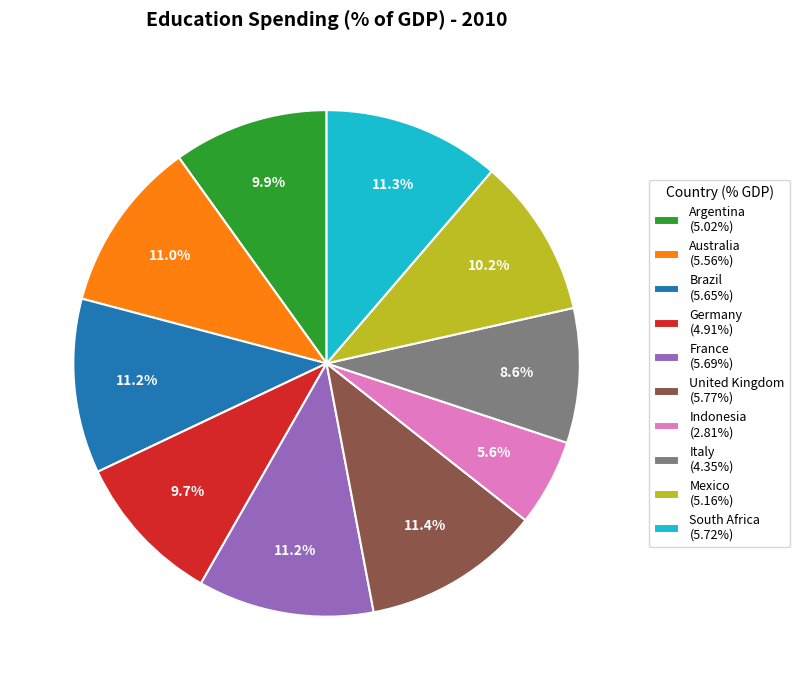

Which has a higher value, United Kingdom or Mexico?

United Kingdom